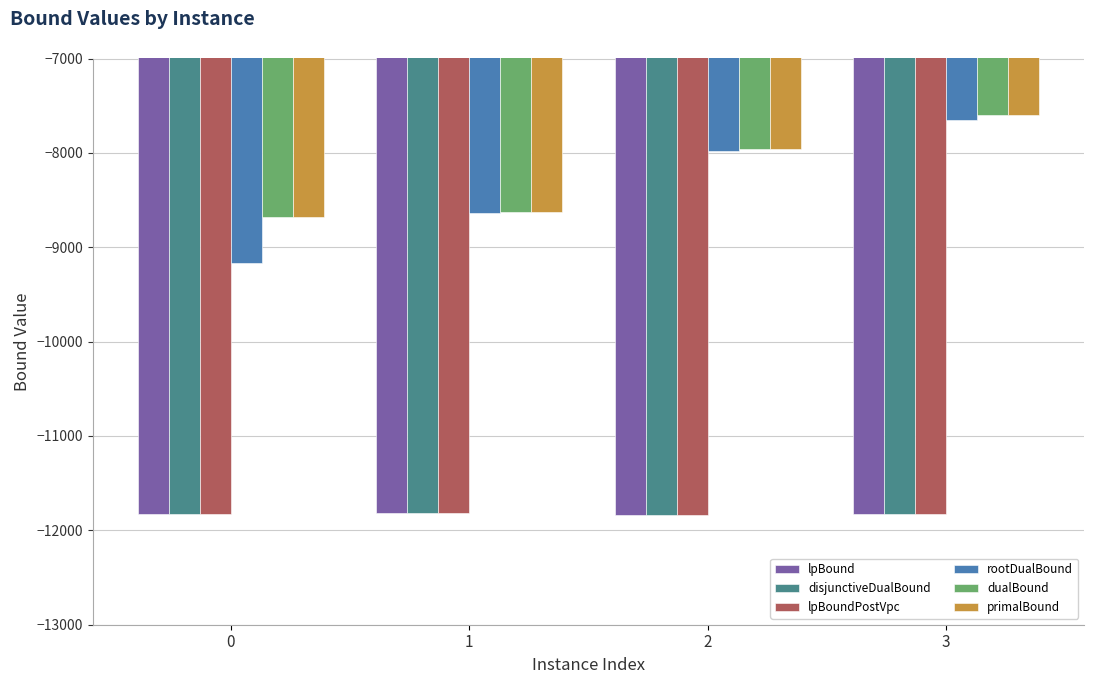

Is the value of disjunctiveDualBound at 0 greater than the value of rootDualBound at 3?

No